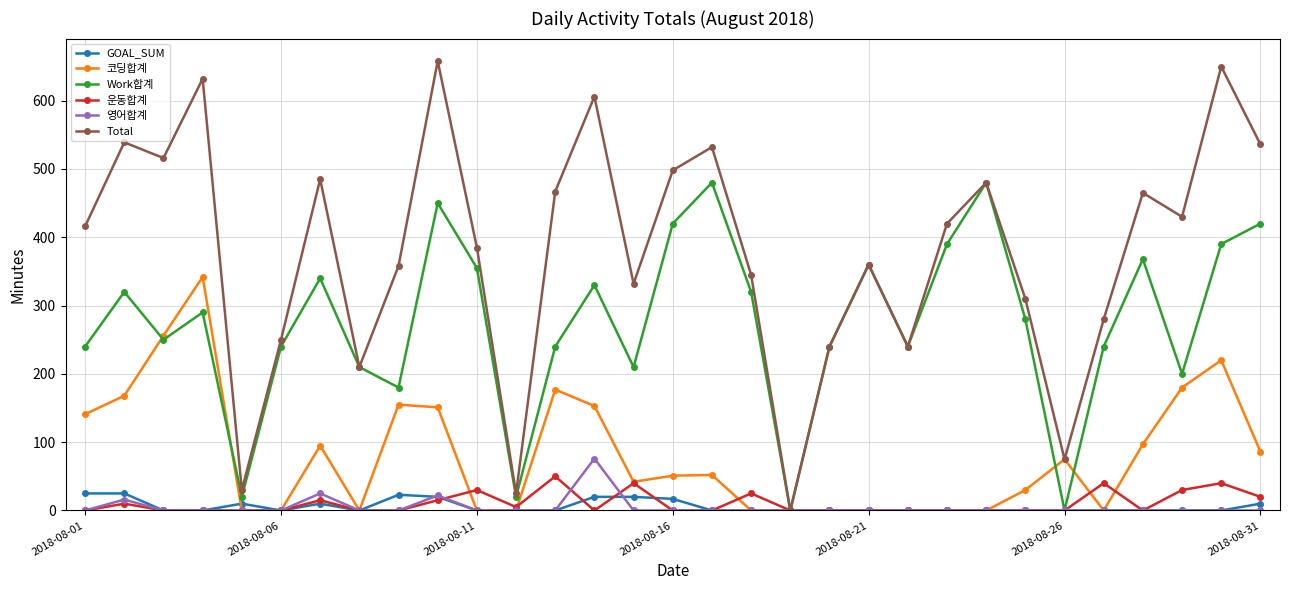

Which series has the largest range (max minus min)?

Total